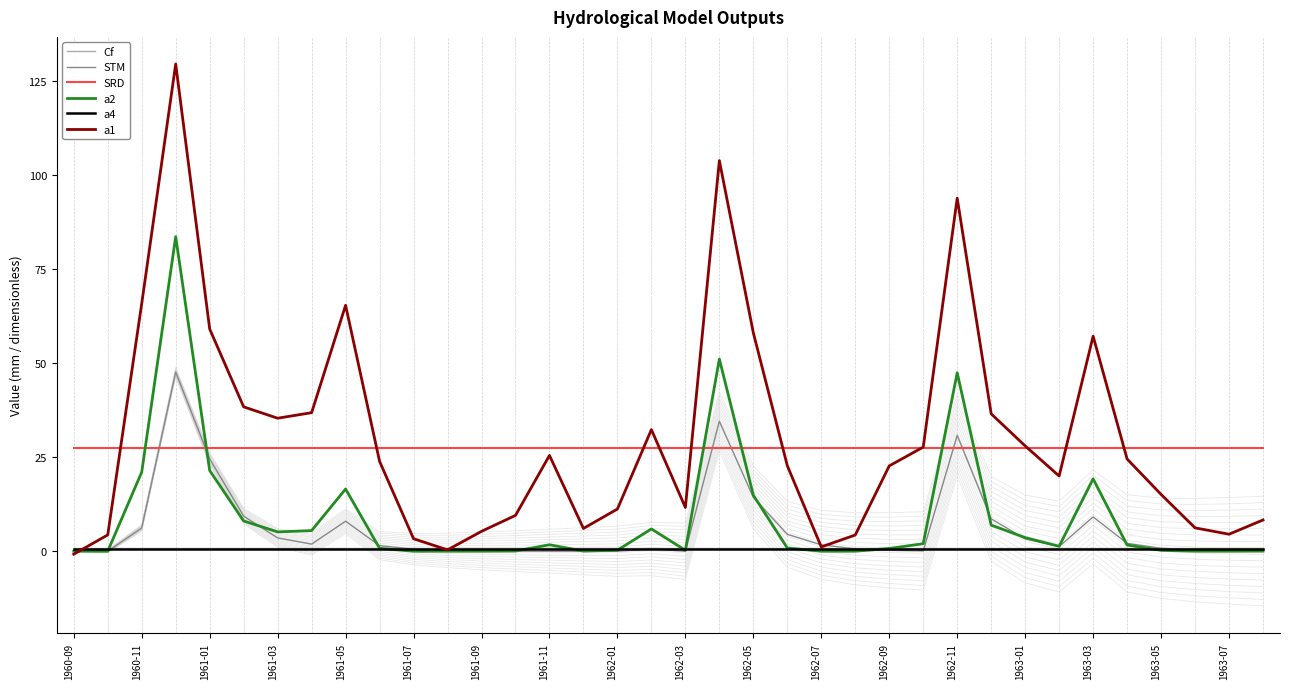

How many values in the a2 series are below 1?

18